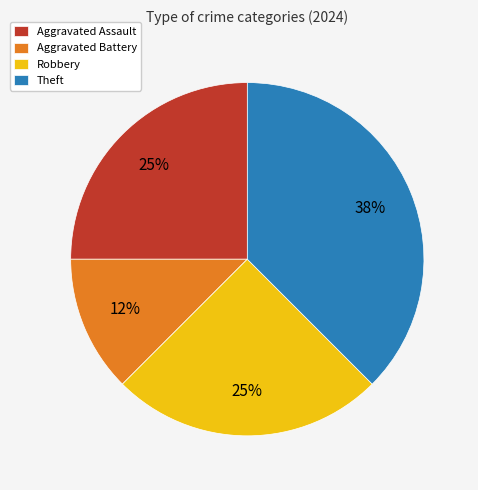

What is the ratio of the value at Theft to the value at Aggravated Assault?

1.5